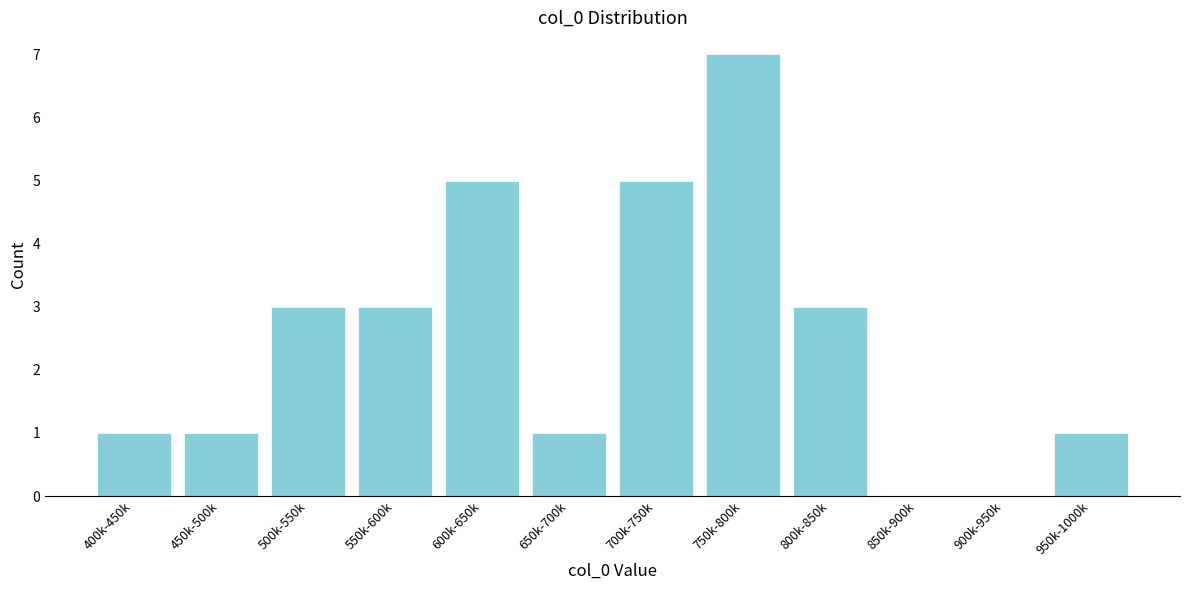

Reading left to right, list all the values displayed in this chart.

400k-450k=1	450k-500k=1	500k-550k=3	550k-600k=3	600k-650k=5	650k-700k=1	700k-750k=5	750k-800k=7	800k-850k=3	850k-900k=0	900k-950k=0	950k-1000k=1